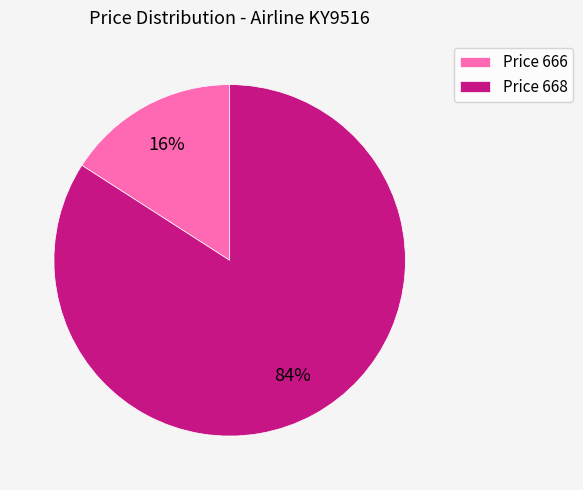

Is it true that Price 668 is 72% of the pie?

False